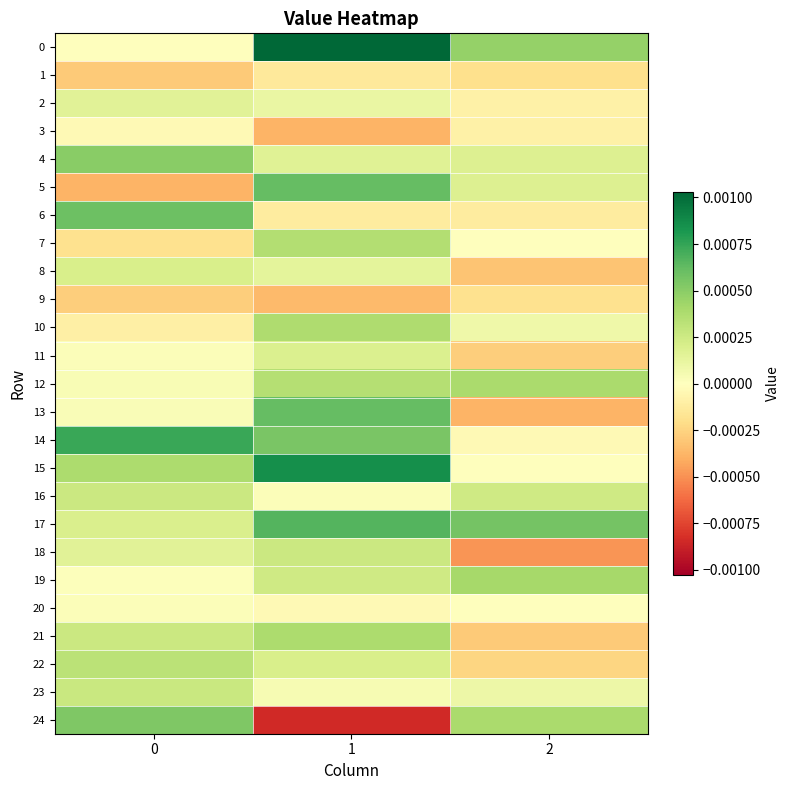

At 2, list the series in order from smallest to largest.

18, 13, 8, 21, 11, 22, 1, 9, 6, 2, 3, 14, 7, 15, 20, 10, 23, 4, 5, 16, 24, 12, 19, 0, 17